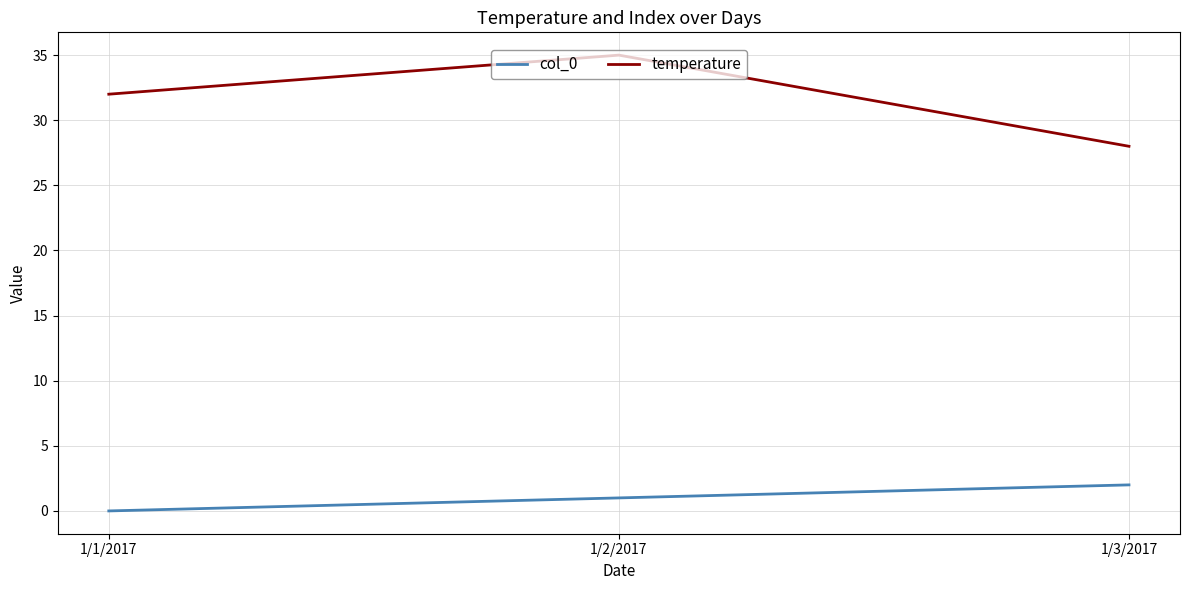

True or false: temperature has a value of 21 at 1/1/2017.

False